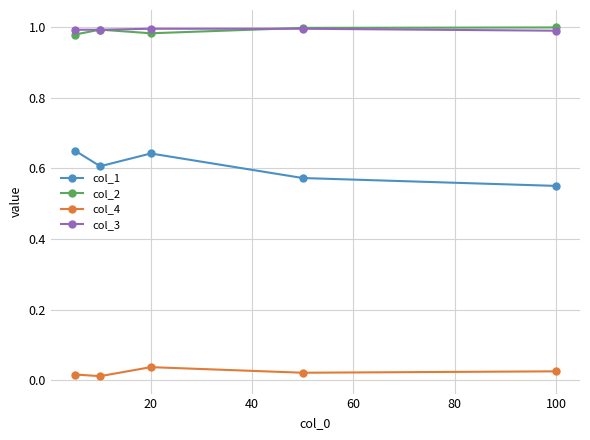

True or false: col_4 and col_2 cross at least once.

False